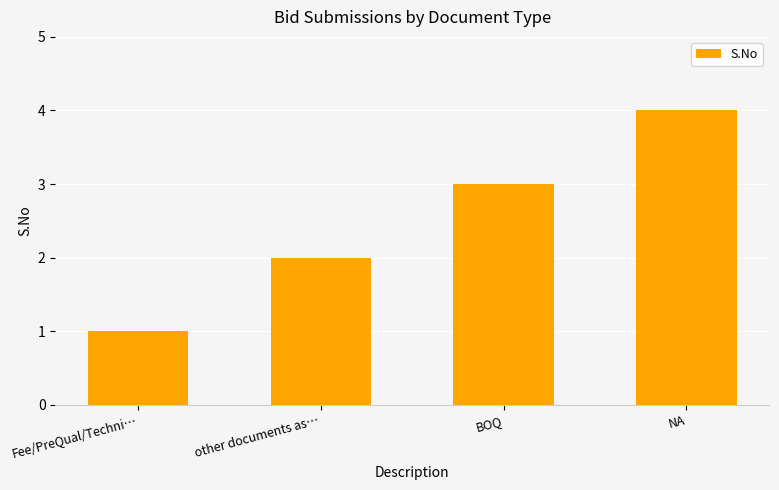

What is the difference between the maximum and minimum values?

3